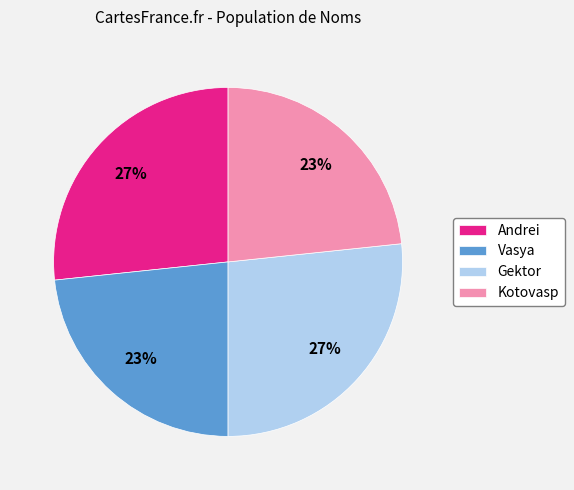

To the nearest percent, what percentage of the pie is Vasya?

23%